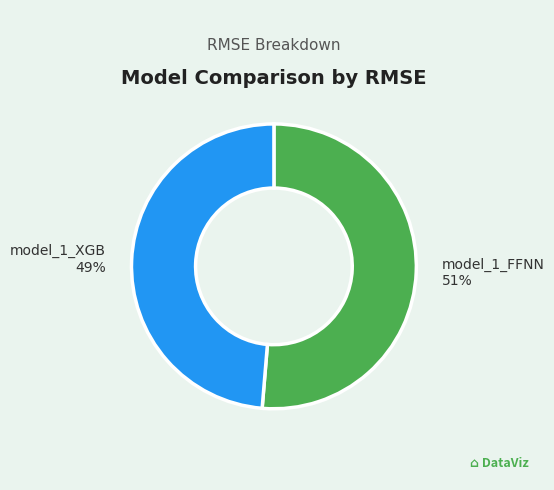

To the nearest percent, what is the average slice percentage?

50%